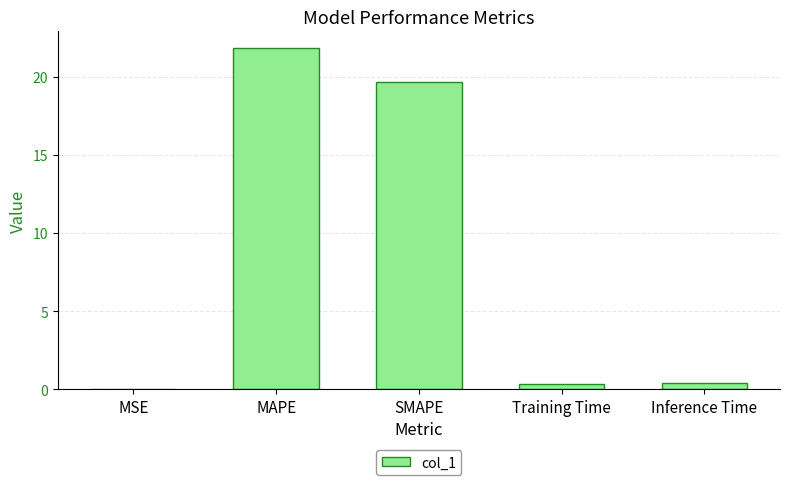

Which label corresponds to the largest value in the chart?

MAPE